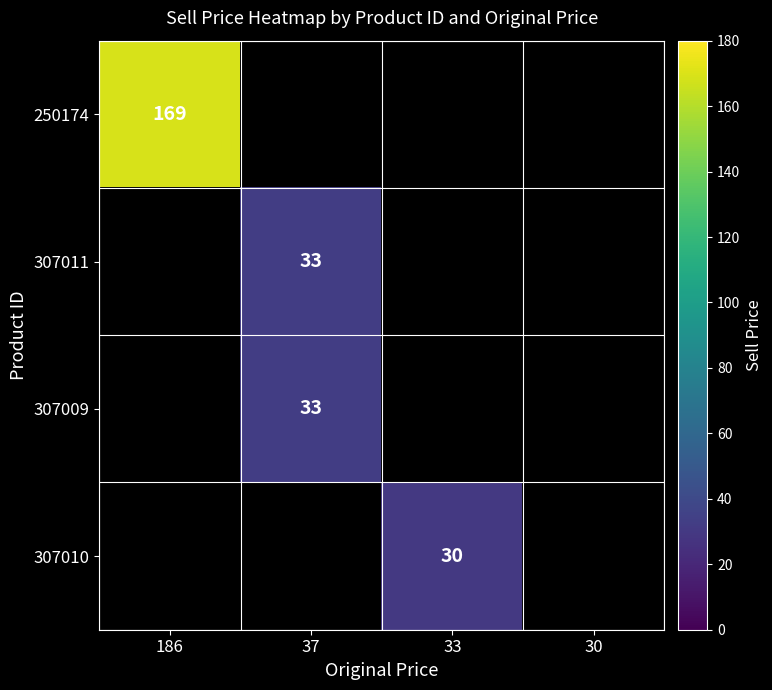

What is the minimum value shown in the chart?

30.0